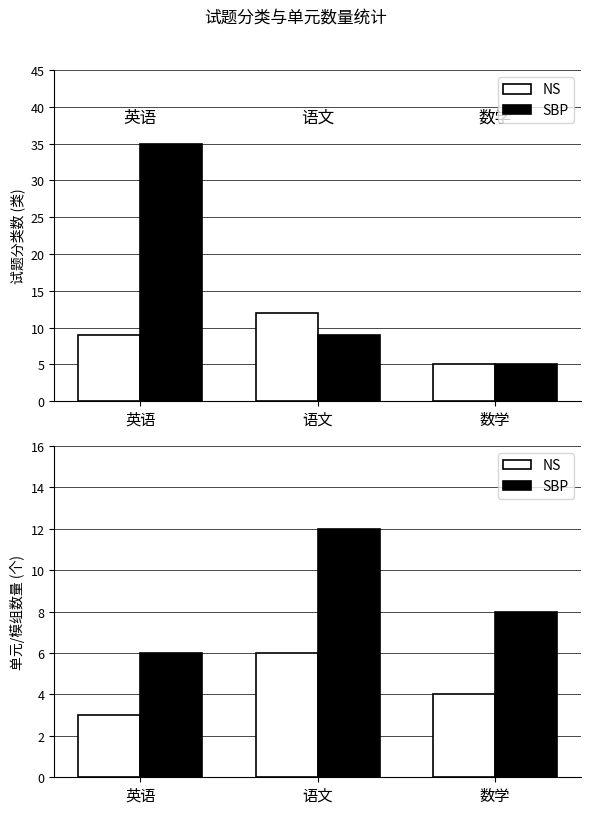

Between 语文 and 数学, which series saw the biggest shift?

SBP